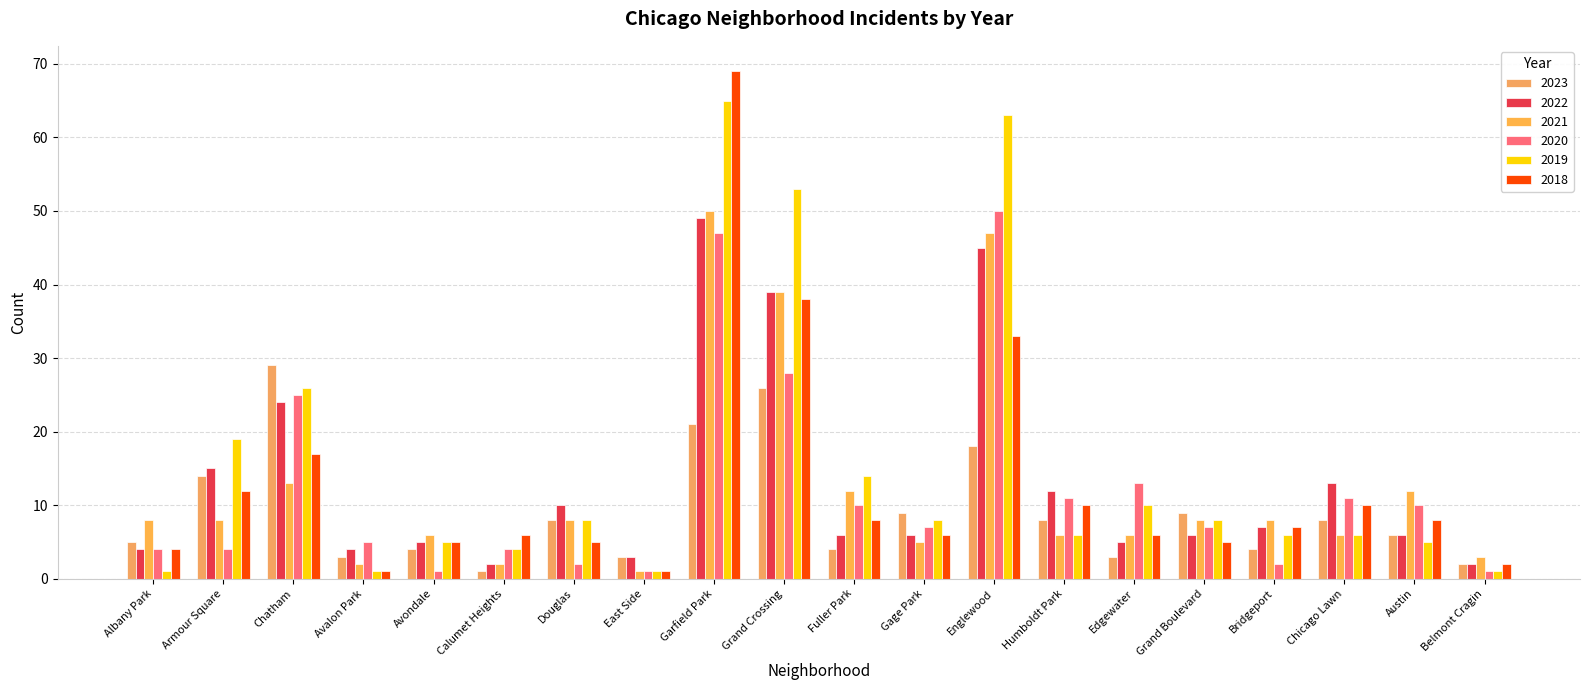

What is the lowest value of the 2021 series?

1